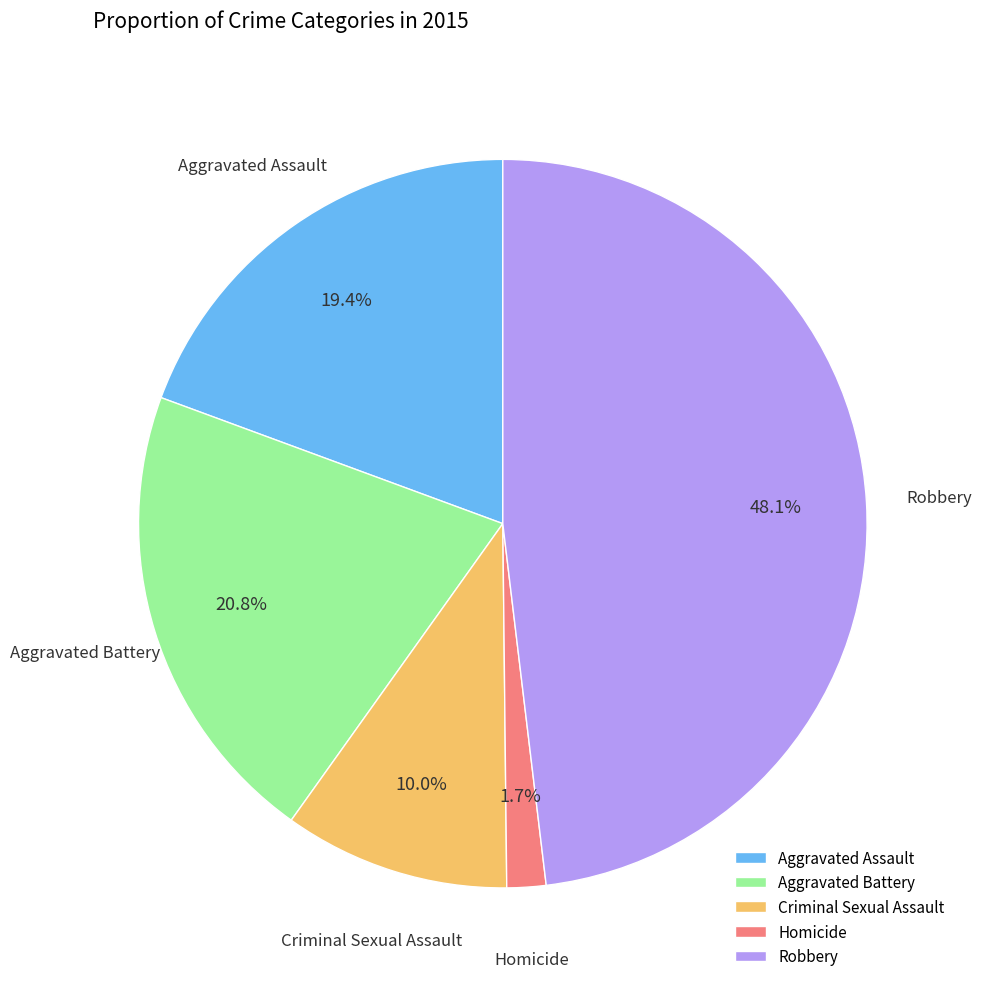

Count the number of slices in the pie.

5